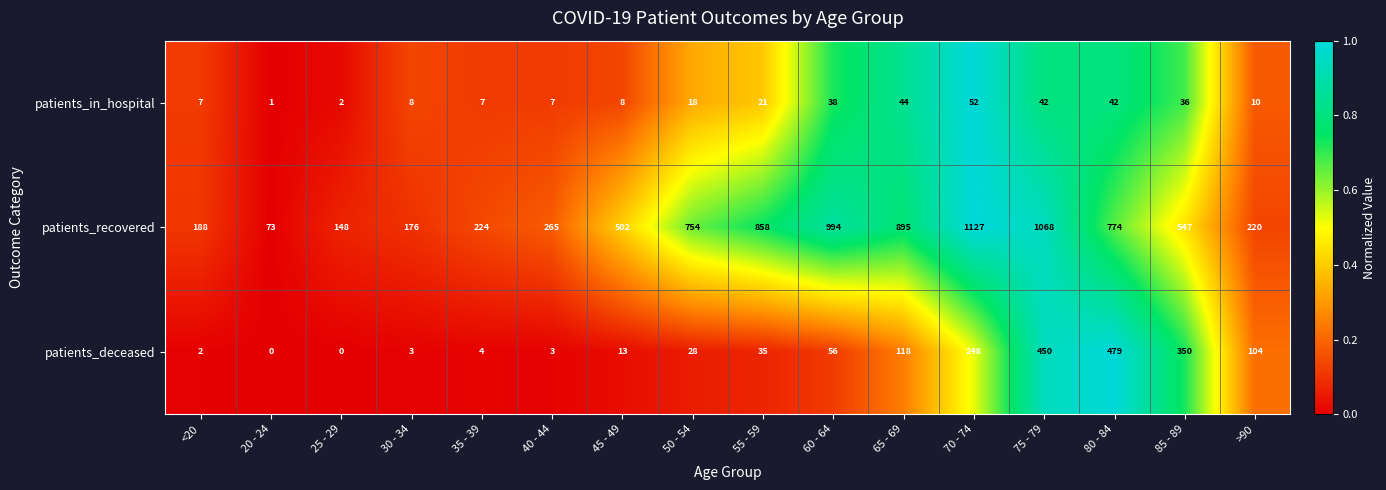

What value does the patients_deceased series have at 65 - 69, to the nearest 5?

120